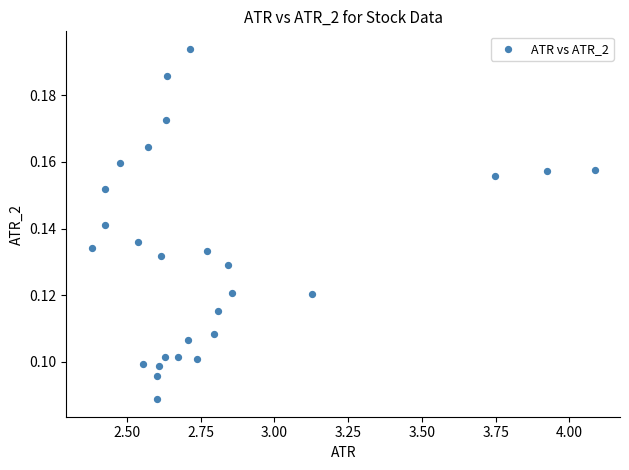

What is the range of X values (max minus min)?

1.7